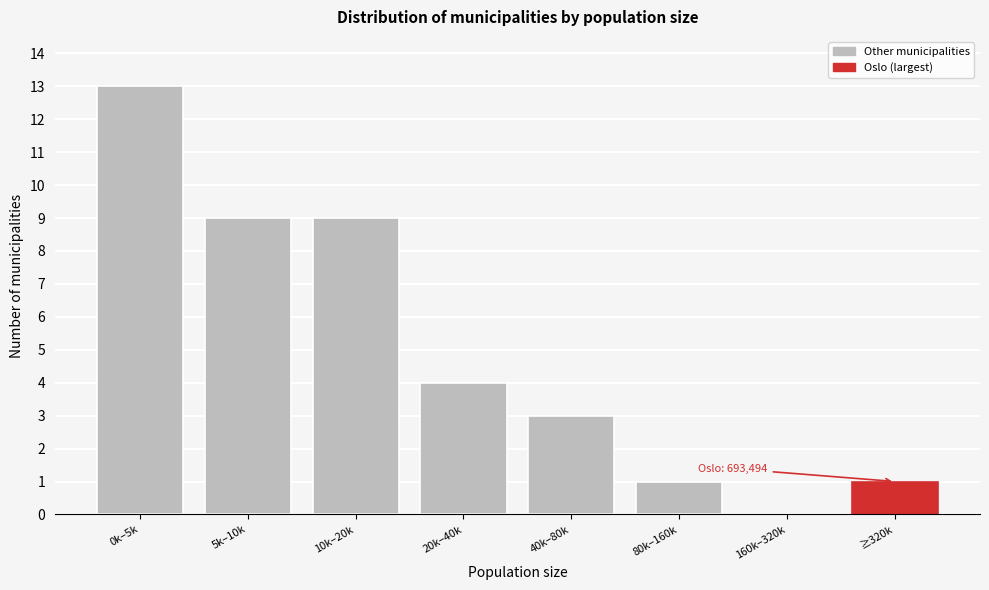

Reading left to right, what are all the values shown in this chart?

0k–5k=13	5k–10k=9	10k–20k=9	20k–40k=4	40k–80k=3	80k–160k=1	160k–320k=0	≥320k=1